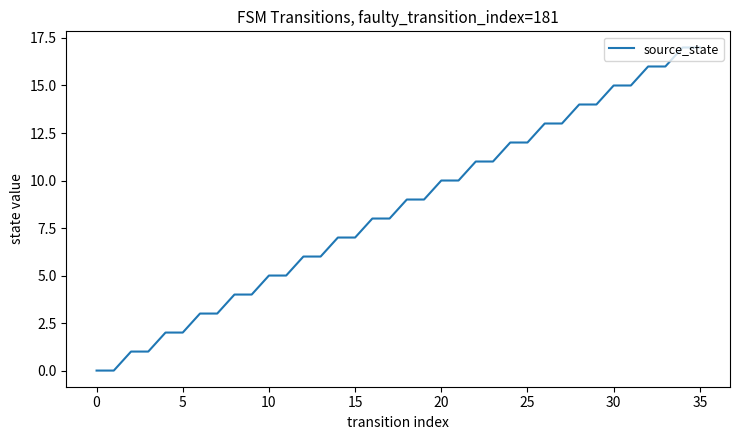

How many series are shown in this chart?

1